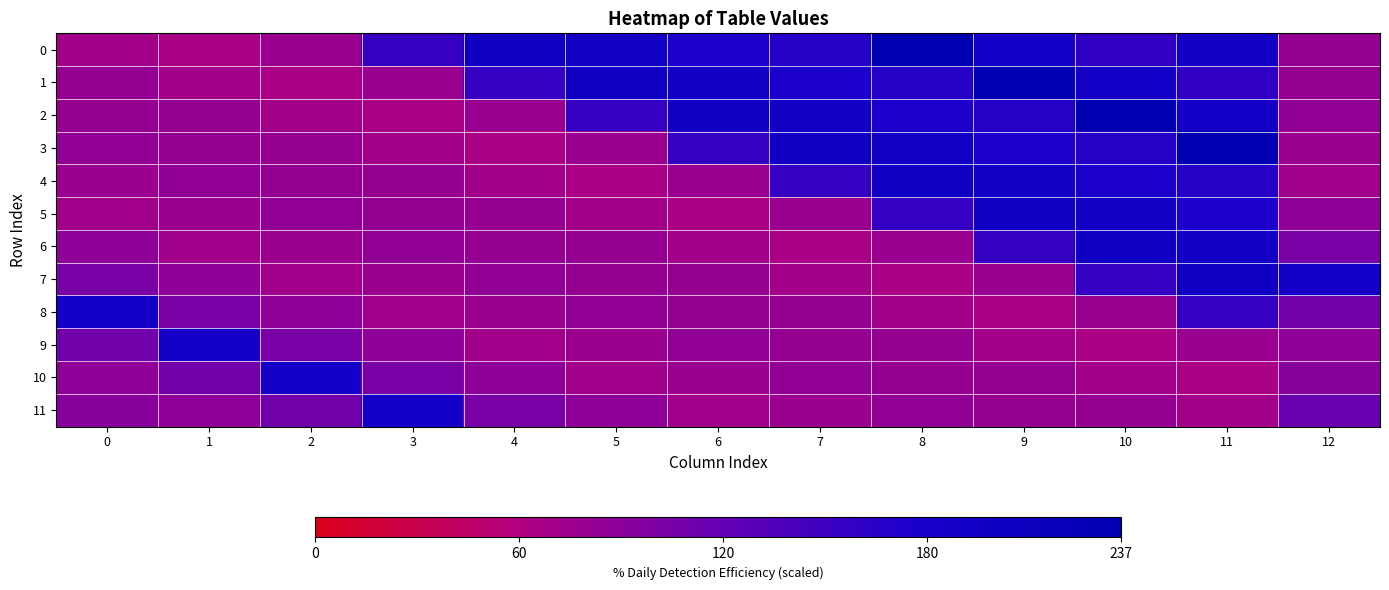

Between 1 and 3, which series saw the biggest shift?

row_9